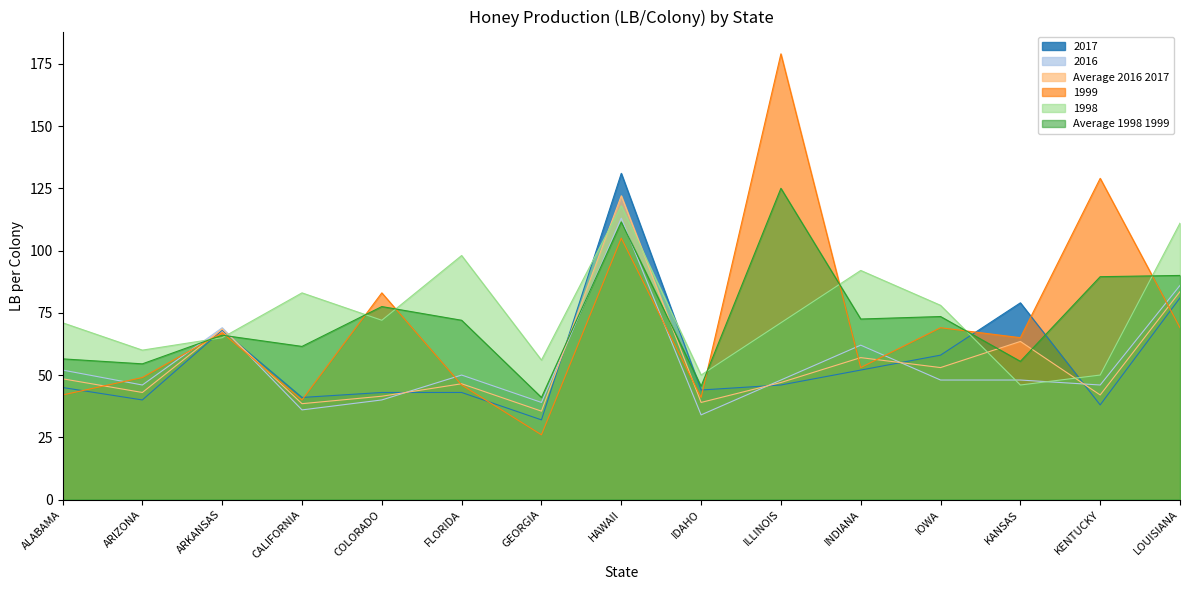

In 1998, how many points are lower than both neighbors (excluding endpoints)?

5